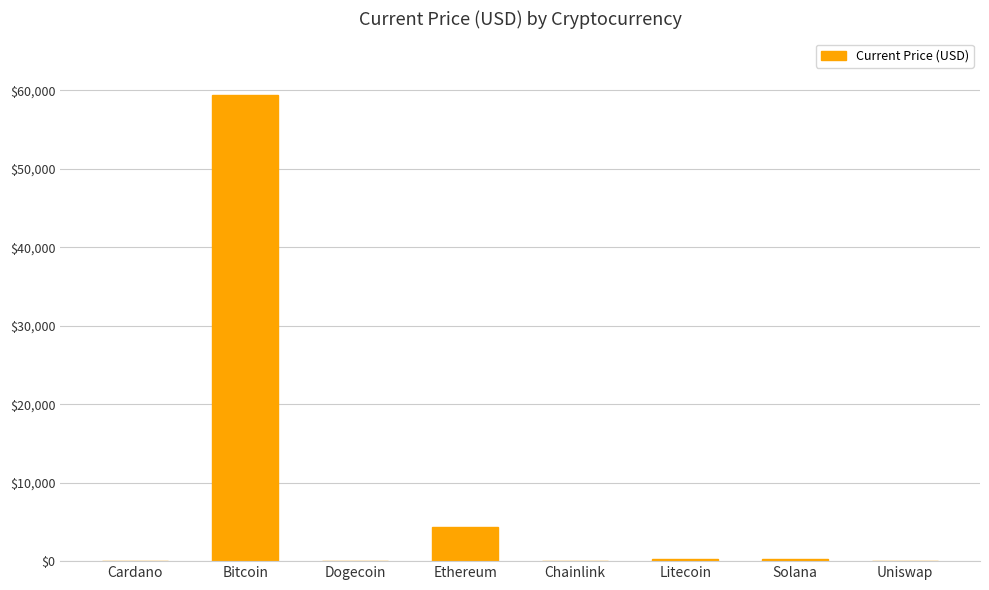

Between Solana and Bitcoin, which is larger?

Bitcoin